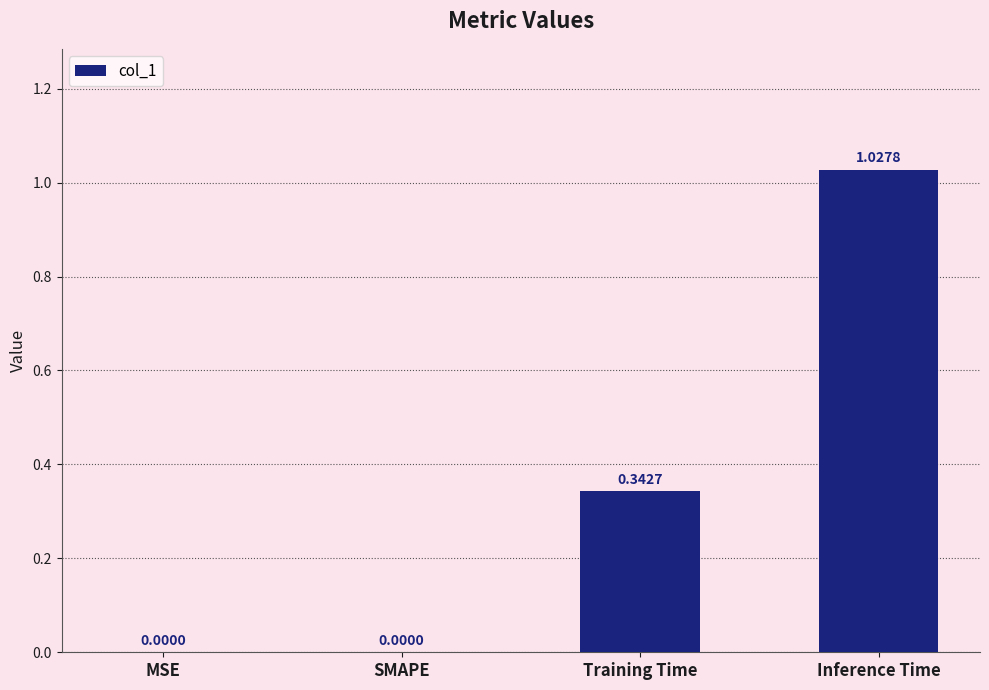

What is the change in value from Training Time to Inference Time?

+0.7